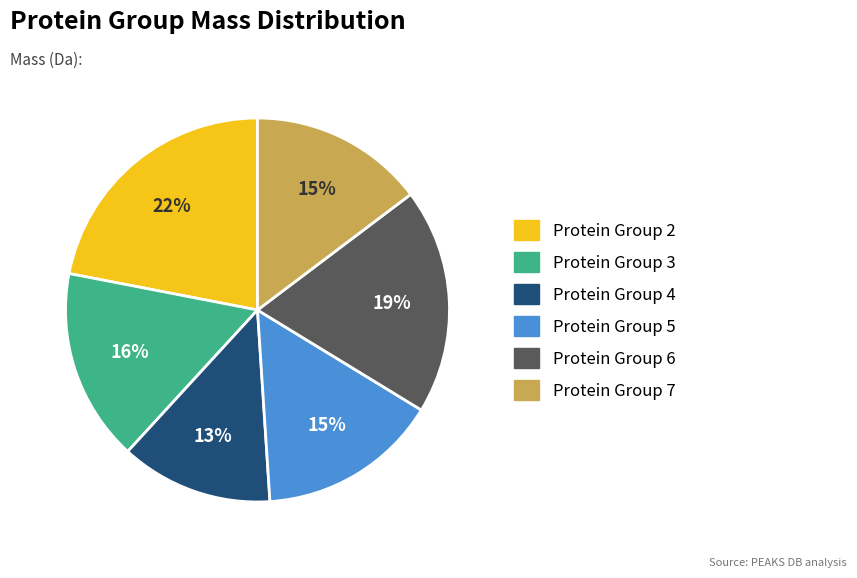

To the nearest percent, what portion does Protein Group 3 represent?

16%